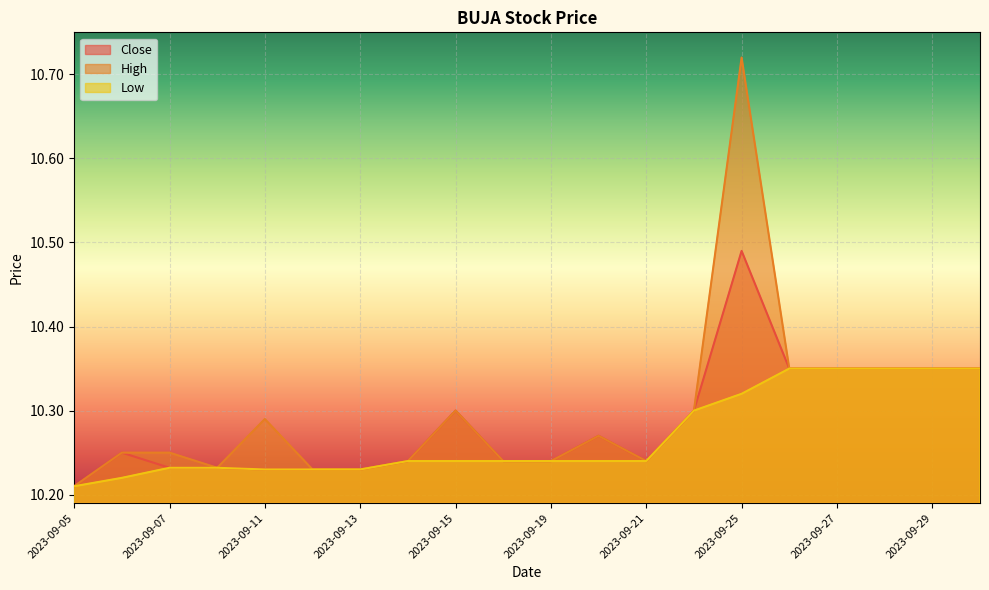

True or false: High has more than 0 interior local peaks.

True